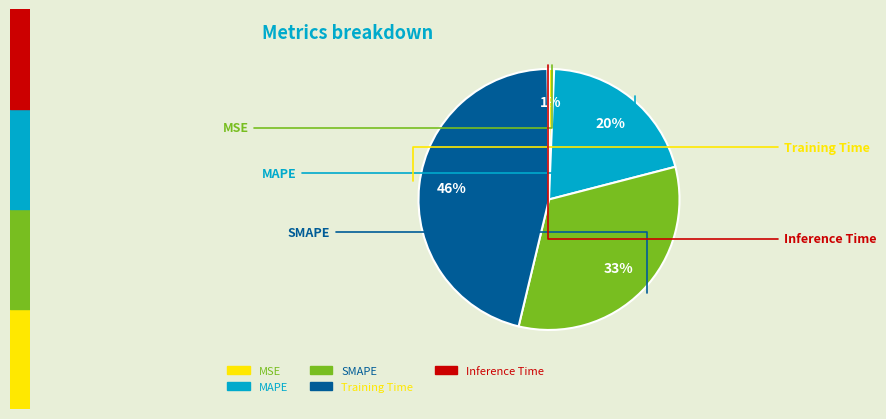

Does any single category account for the majority?

No